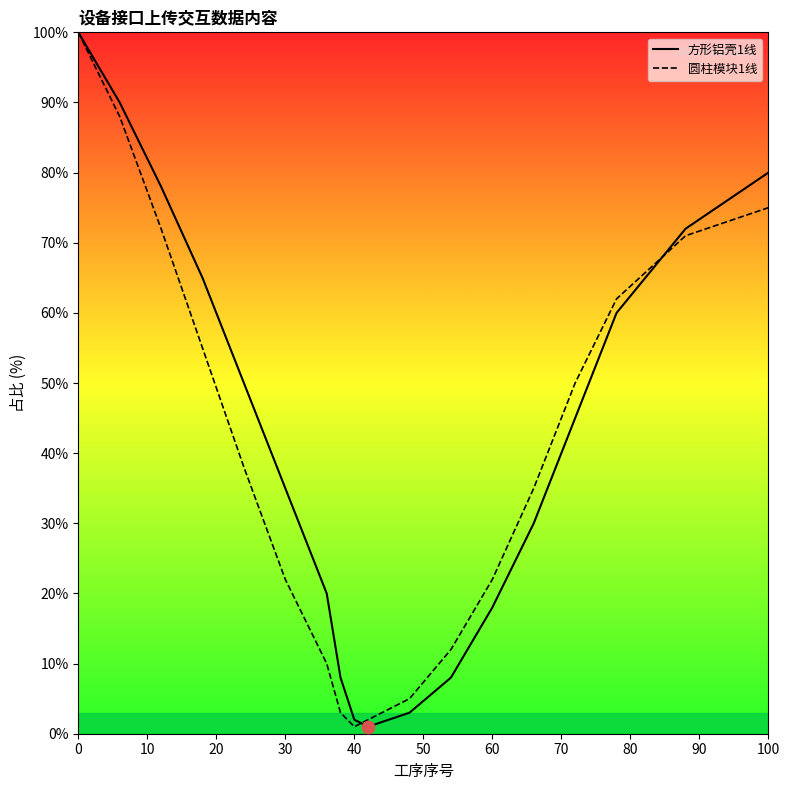

What are all the series names shown in the legend?

方形铝壳1线, 圆柱模块1线